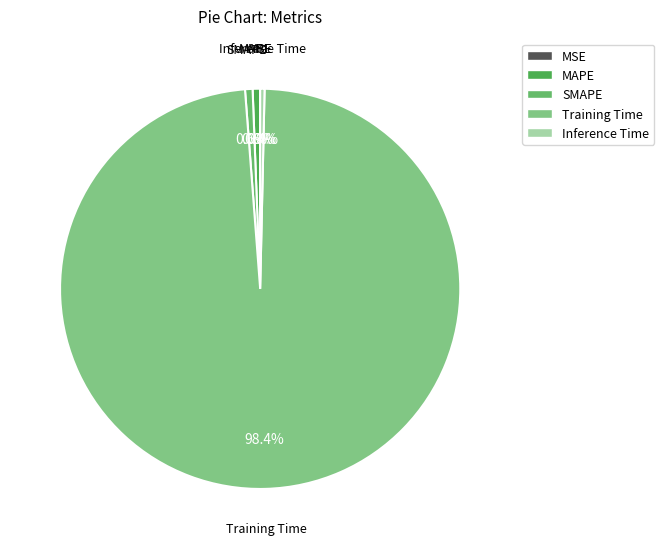

To the nearest percent, what is the difference between the largest and smallest slice percentages?

98%